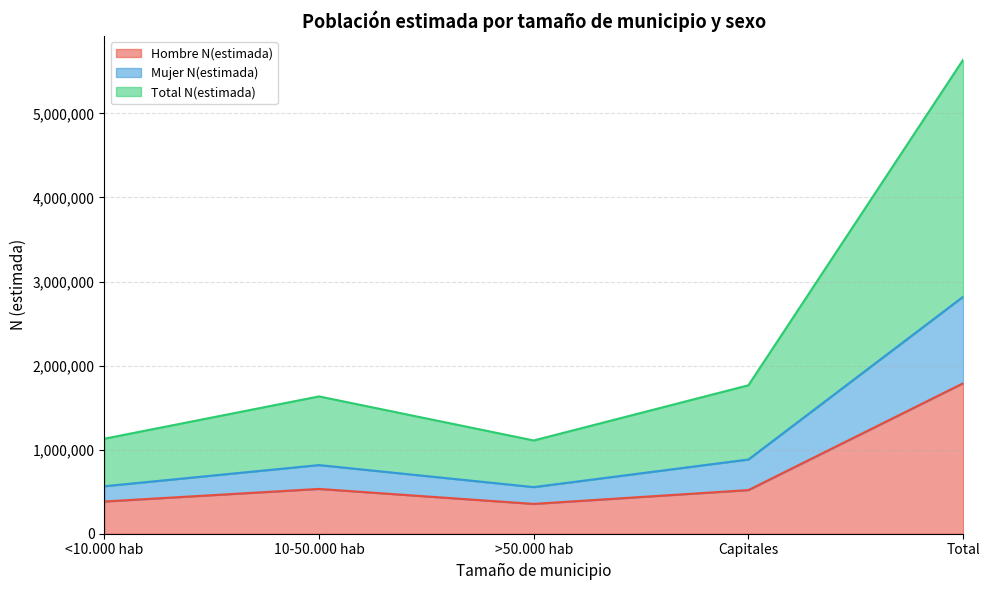

The Hombre N(estimada) series shows 613276 at >50.000 hab. True or false?

False